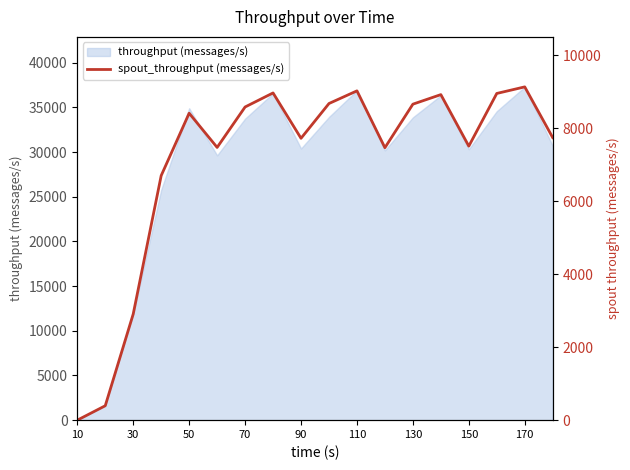

True or false: there are more than 1 points higher than both neighbors.

True